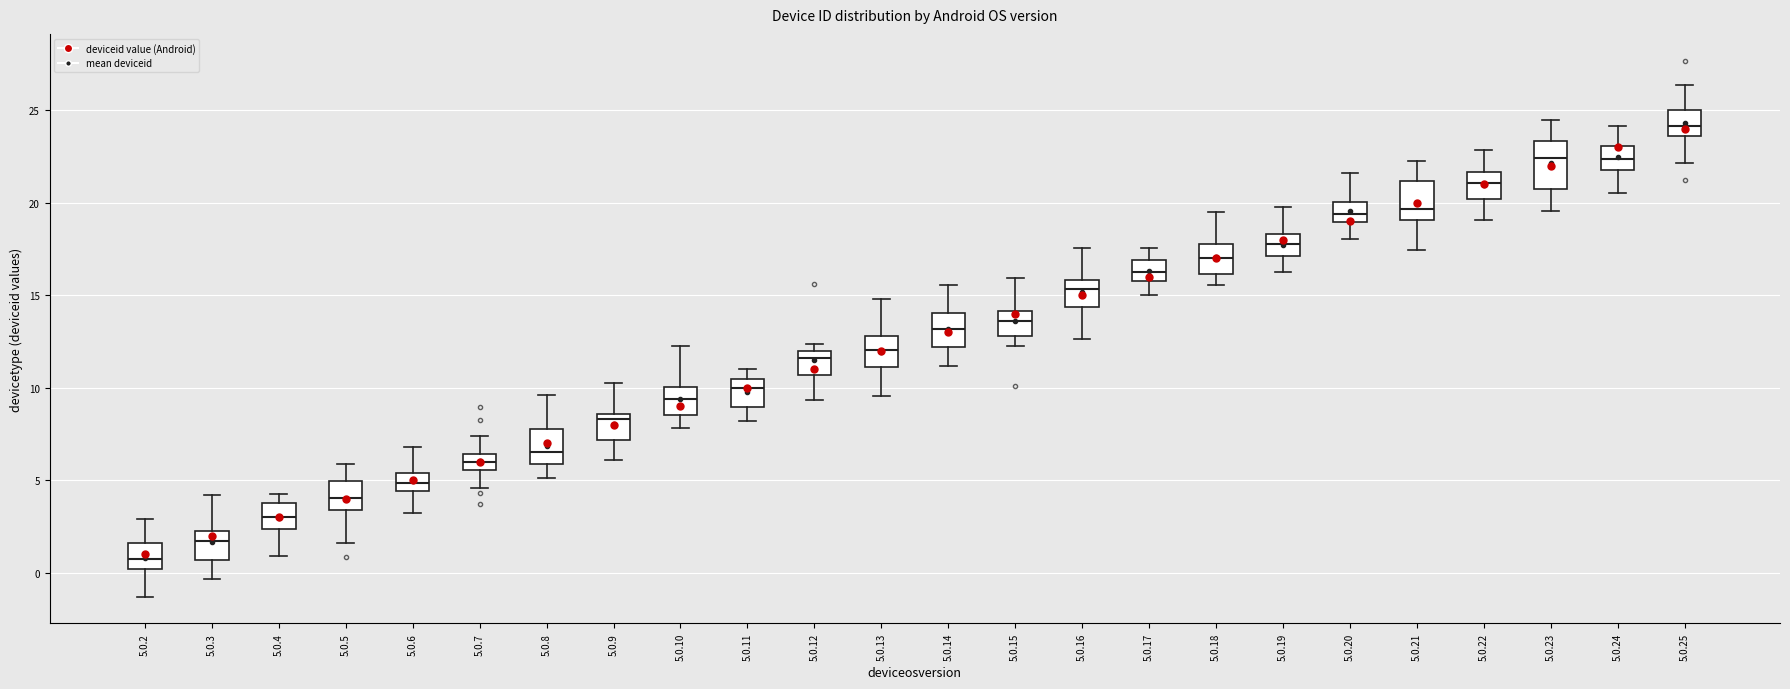

Reading left to right, read every box against the y-axis: the position of its median line, the range the box covers, and the ends of its whiskers. The values are not printed on the chart, so give them approximately, as read against the axis.

5.0.2: median 0.5, box 0.0 to 1.5, whiskers -1.5 to 3.0
5.0.3: median 1.5, box 0.5 to 2.0, whiskers -0.5 to 4.0
5.0.4: median 3.0, box 2.5 to 4.0, whiskers 1.0 to 4.5
5.0.5: median 4.0, box 3.5 to 5.0, whiskers 1.5 to 6.0
5.0.6: median 5.0, box 4.5 to 5.5, whiskers 3.0 to 7.0
5.0.7: median 6.0, box 5.5 to 6.5, whiskers 4.5 to 7.5
5.0.8: median 6.5, box 6.0 to 8.0, whiskers 5.0 to 9.5
5.0.9: median 8.5 (just below the box's upper edge), box 7.0 to 8.5, whiskers 6.0 to 10.0
5.0.10: median 9.5, box 8.5 to 10.0, whiskers 8.0 to 12.5
5.0.11: median 10.0, box 9.0 to 10.5, whiskers 8.0 to 11.0
5.0.12: median 11.5, box 10.5 to 12.0, whiskers 9.5 to 12.5
5.0.13: median 12.0, box 11.0 to 13.0, whiskers 9.5 to 15.0
5.0.14: median 13.0, box 12.0 to 14.0, whiskers 11.0 to 15.5
5.0.15: median 13.5, box 13.0 to 14.0, whiskers 12.5 to 16.0
5.0.16: median 15.5, box 14.5 to 16.0, whiskers 12.5 to 17.5
5.0.17: median 16.5, box 16.0 to 17.0, whiskers 15.0 to 17.5
5.0.18: median 17.0, box 16.0 to 18.0, whiskers 15.5 to 19.5
5.0.19: median 18.0, box 17.0 to 18.5, whiskers 16.5 to 20.0
5.0.20: median 19.5, box 19.0 to 20.0, whiskers 18.0 to 21.5
5.0.21: median 19.5, box 19.0 to 21.0, whiskers 17.5 to 22.5
5.0.22: median 21.0, box 20.0 to 21.5, whiskers 19.0 to 23.0
5.0.23: median 22.5, box 21.0 to 23.5, whiskers 19.5 to 24.5
5.0.24: median 22.5, box 22.0 to 23.0, whiskers 20.5 to 24.0
5.0.25: median 24.0, box 23.5 to 25.0, whiskers 22.0 to 26.5